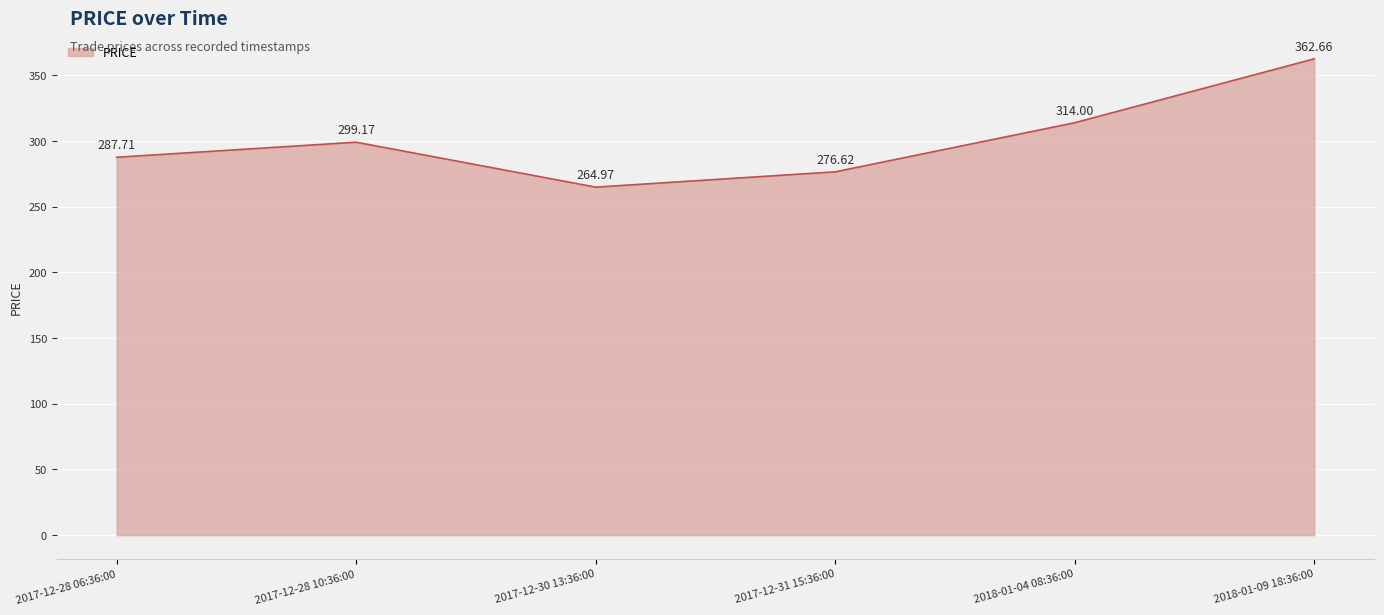

What is the change in value from 2017-12-28 06:36:00 to 2017-12-30 13:36:00?

-22.7